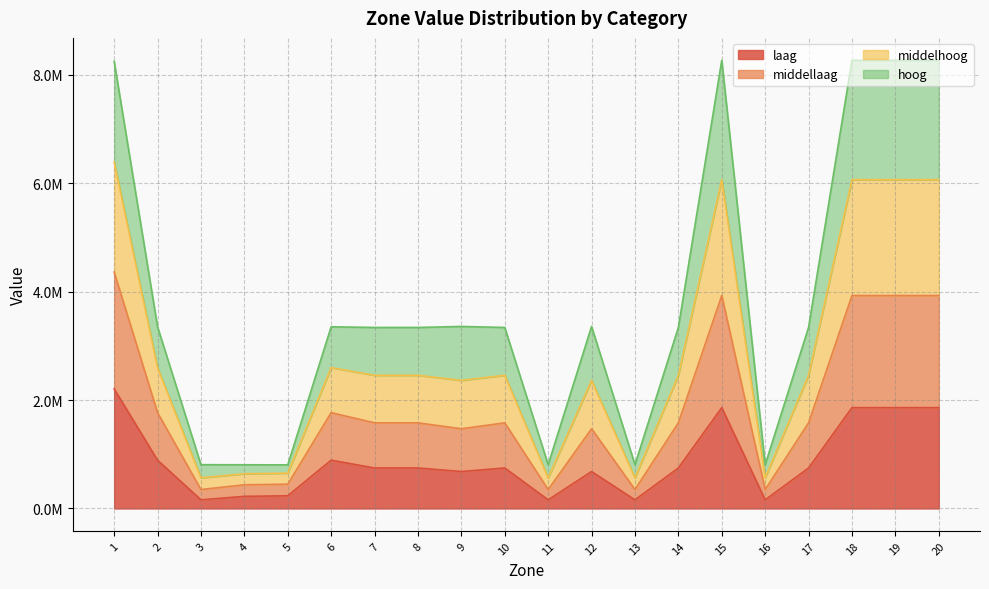

What is the difference between the maximum and minimum values in the laag series?

2046817.5